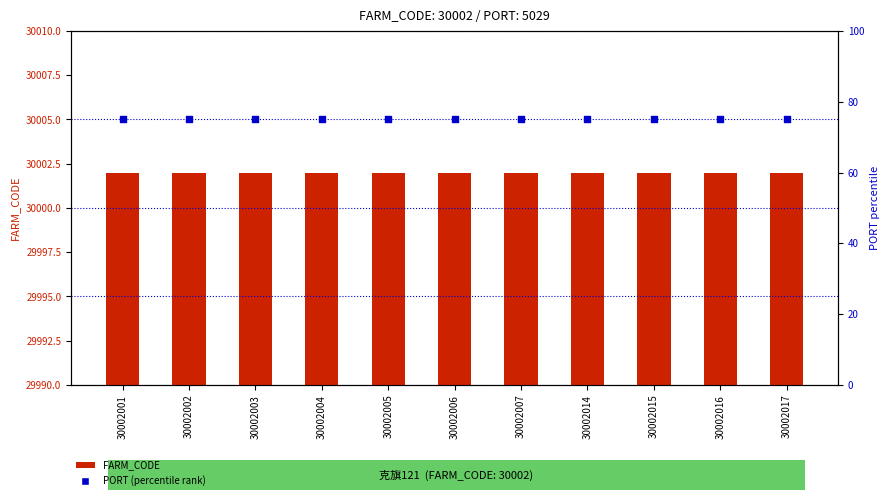

Which series contains the lowest Y value?

PORT (percentile)